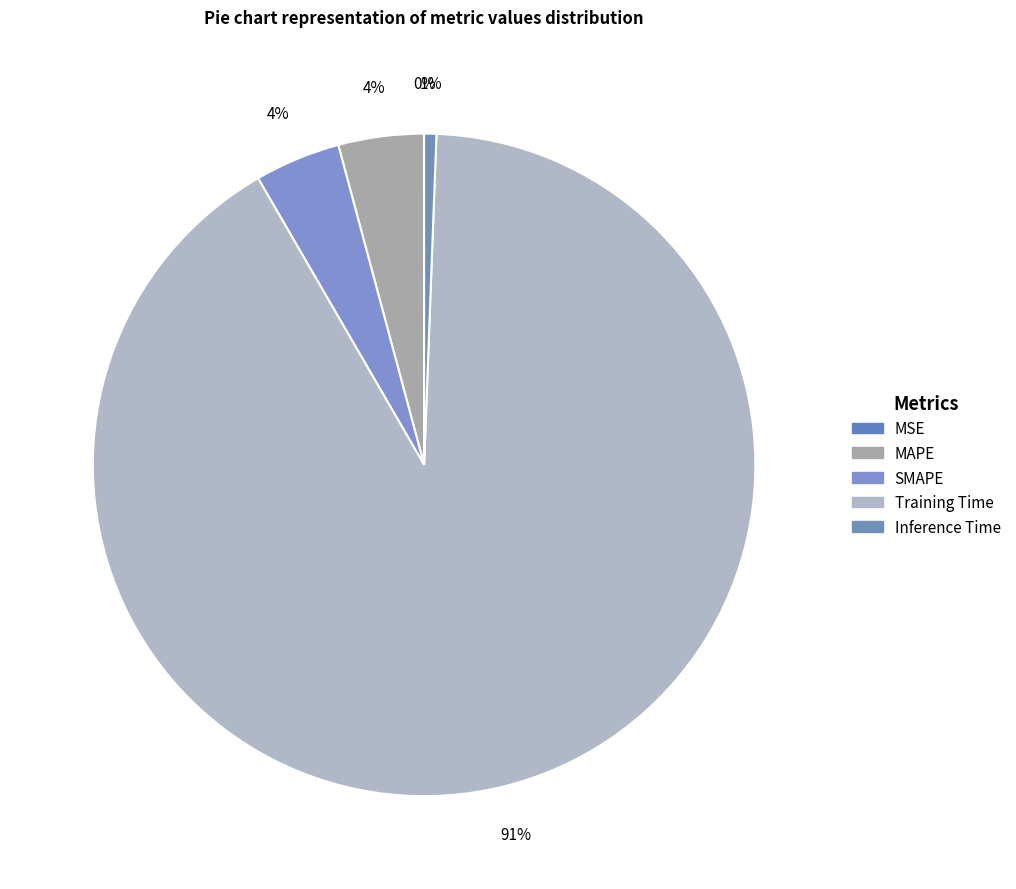

What percentage is NOT represented by MAPE?

95.8%